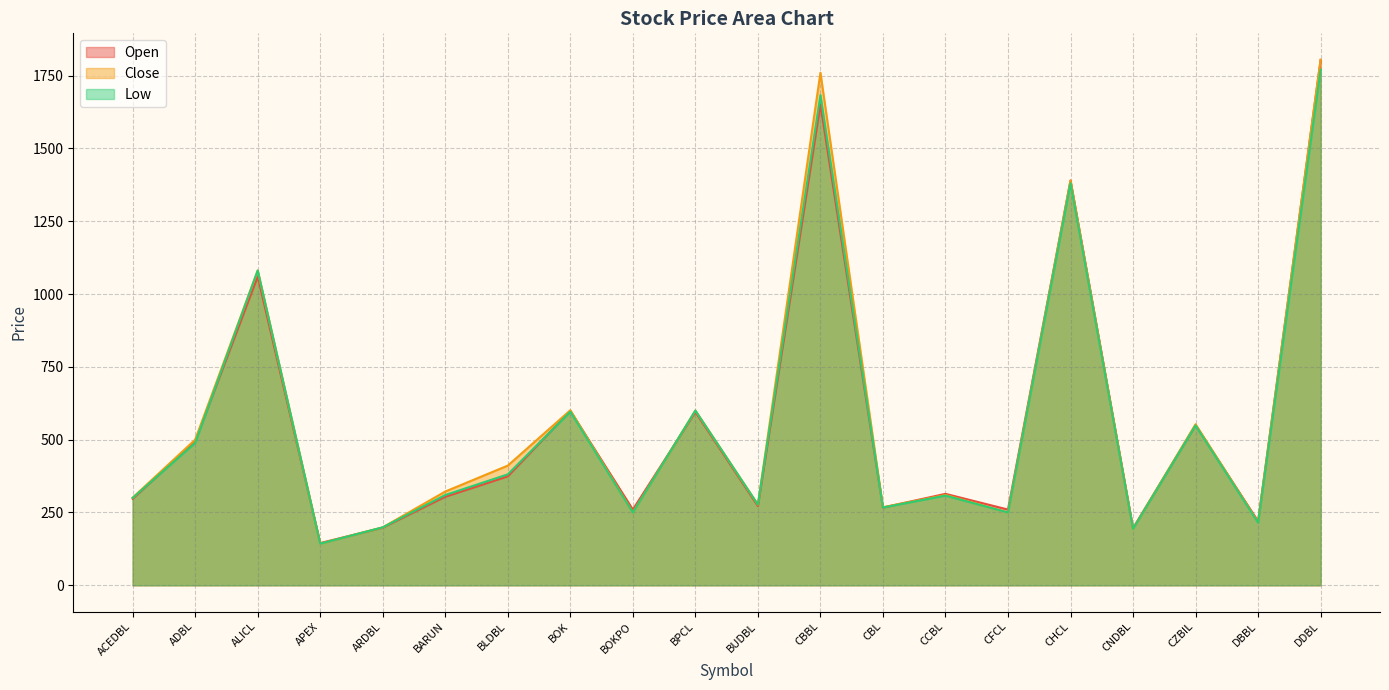

List the labels in order of Open value, largest first.

DDBL, CBBL, CHCL, ALICL, BOK, BPCL, CZBIL, ADBL, BLDBL, CCBL, BARUN, ACEDBL, BUDBL, CBL, BOKPO, CFCL, DBBL, ARDBL, CNDBL, APEX